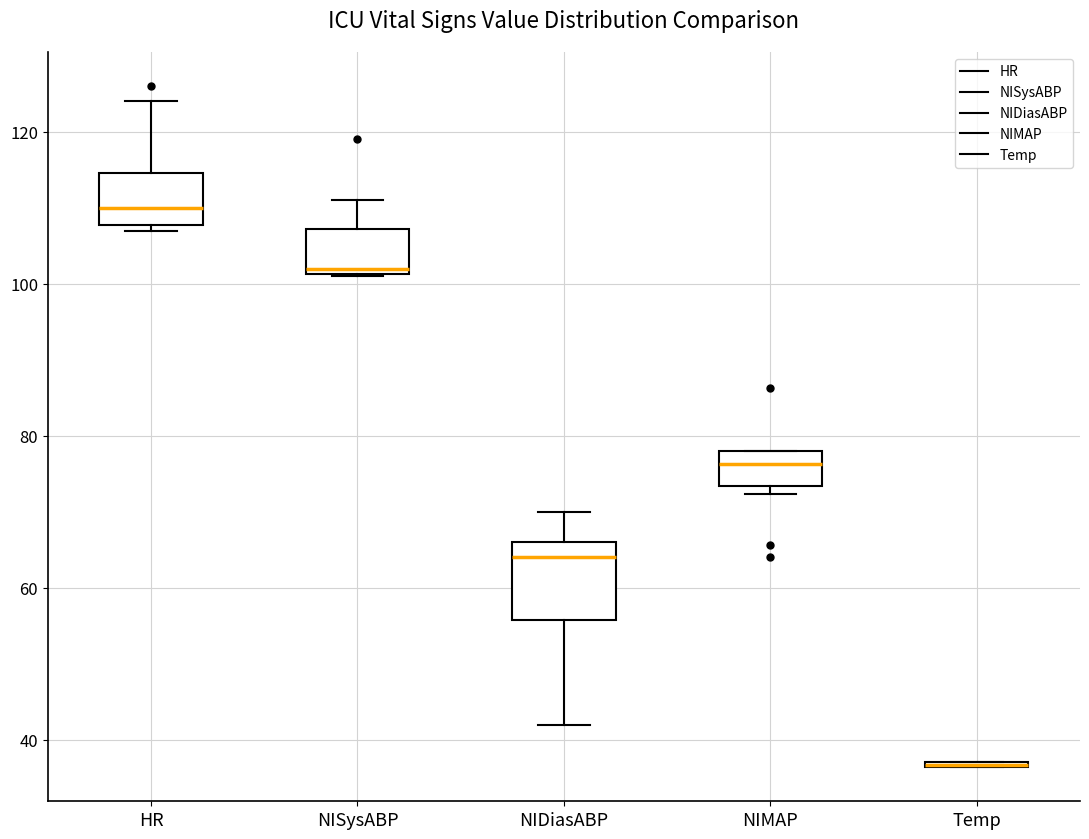

Which box is the tallest, from its lower edge to its upper edge?

NIDiasABP